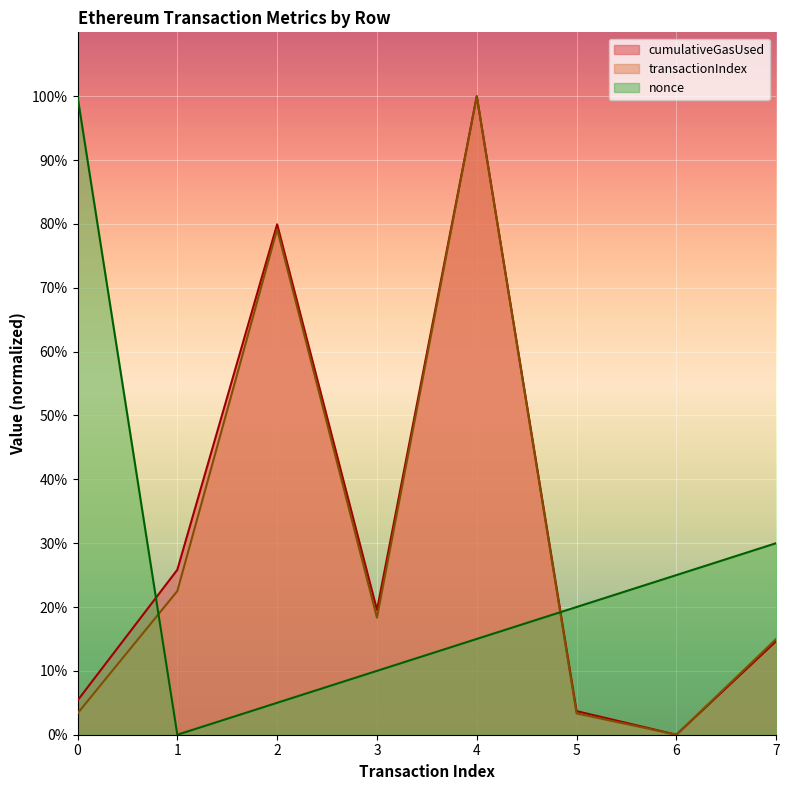

Which series has the largest total across all categories?

cumulativeGasUsed